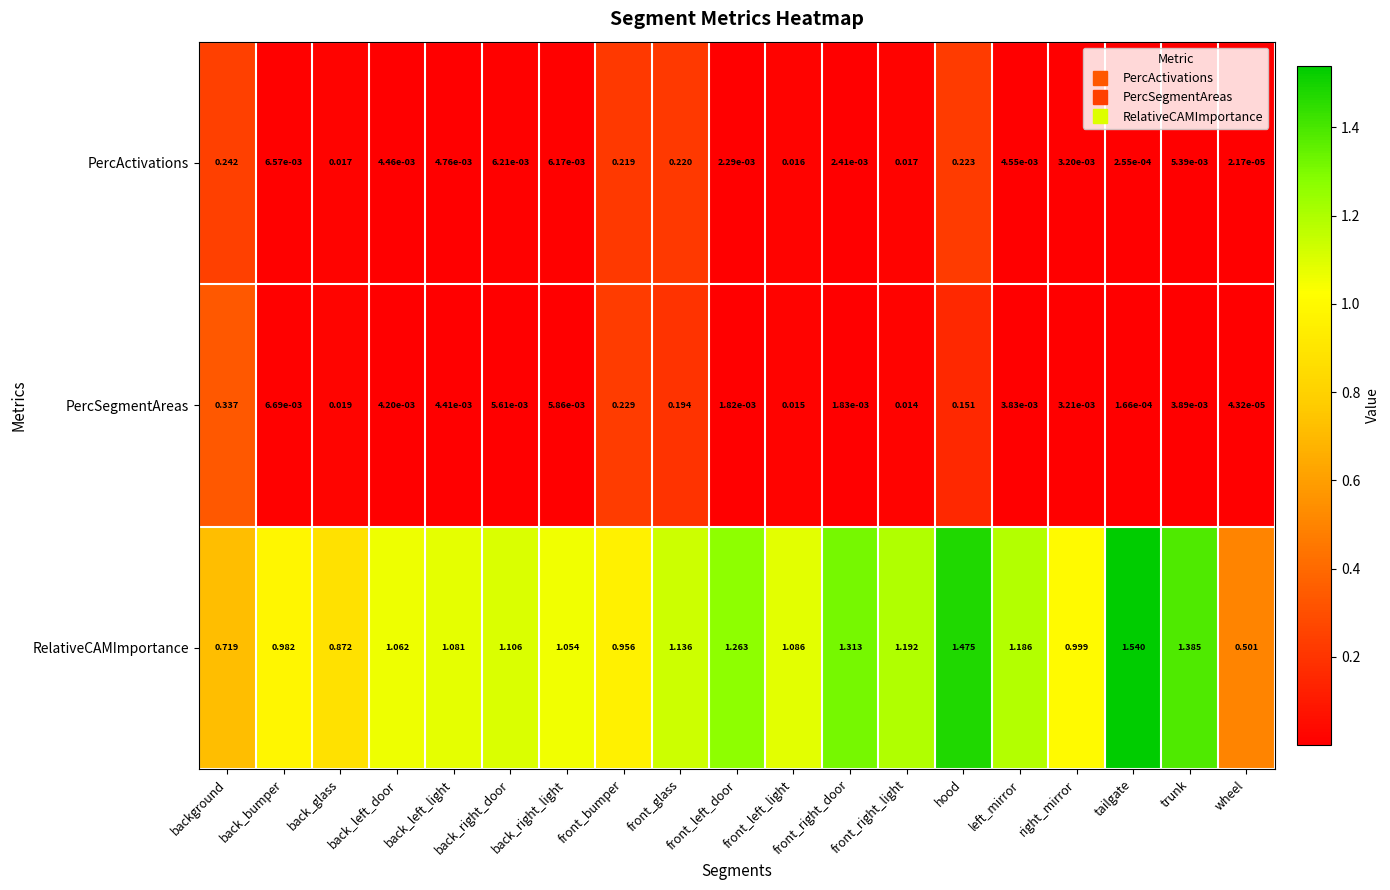

Which series has the largest range (max minus min)?

RelativeCAMImportance